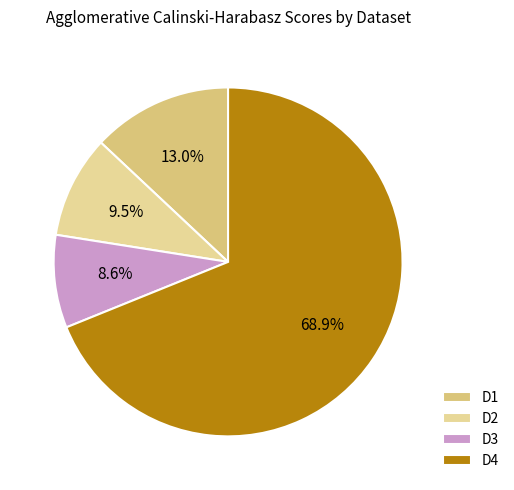

Does any single category account for the majority?

Yes